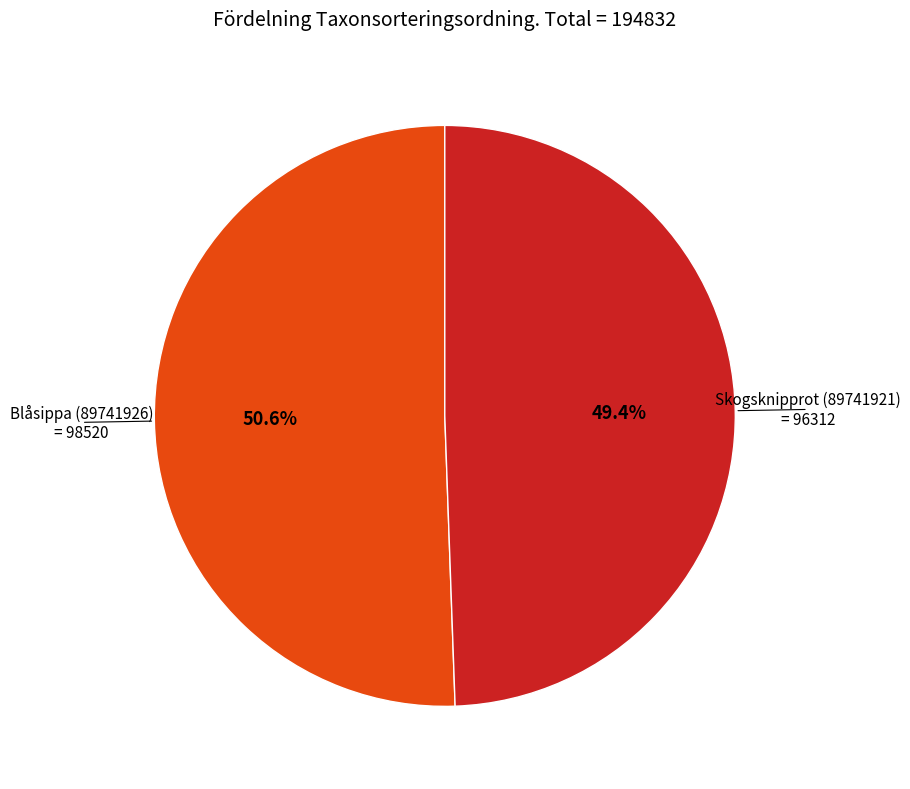

Is there a majority slice in this chart?

Yes